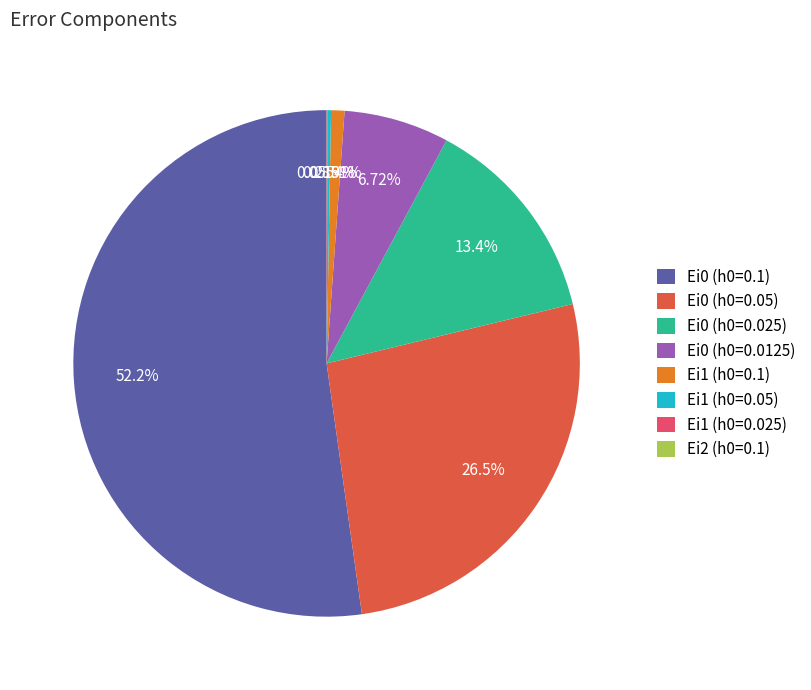

Does Ei1 (h0=0.1) account for over 50% of the chart?

No